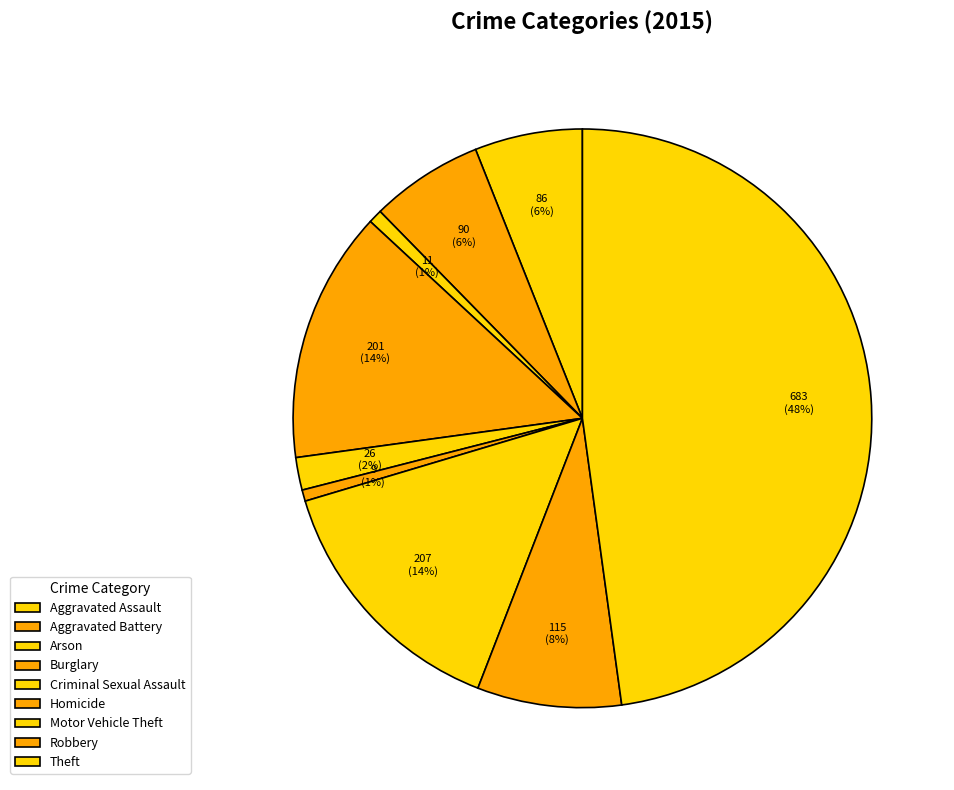

Count the number of slices in the pie.

9